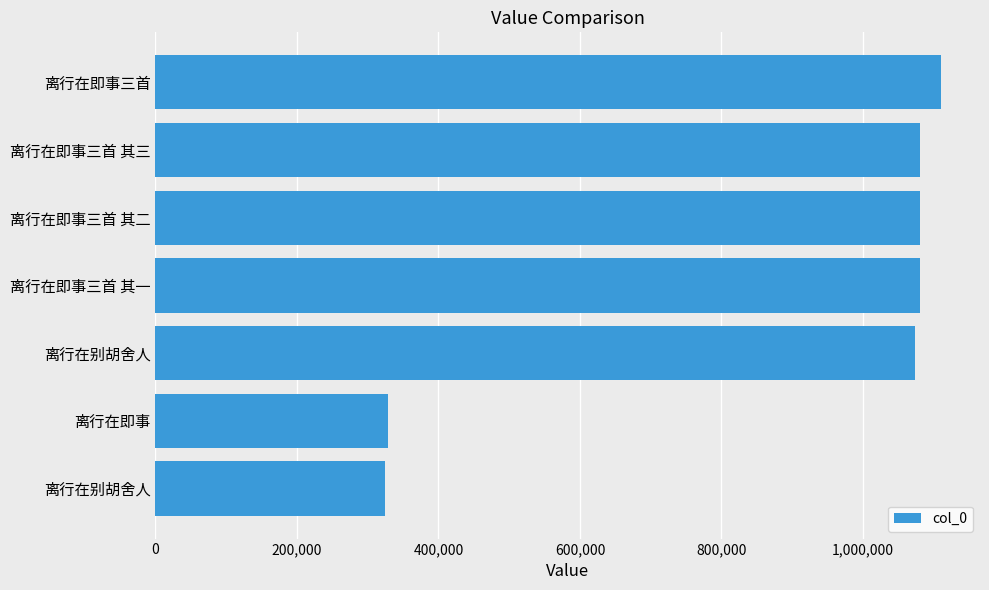

What is the sum of all values?

6077882